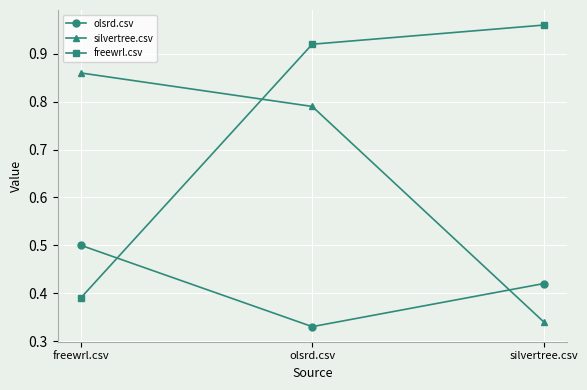

Which series has the largest range (max minus min)?

freewrl.csv